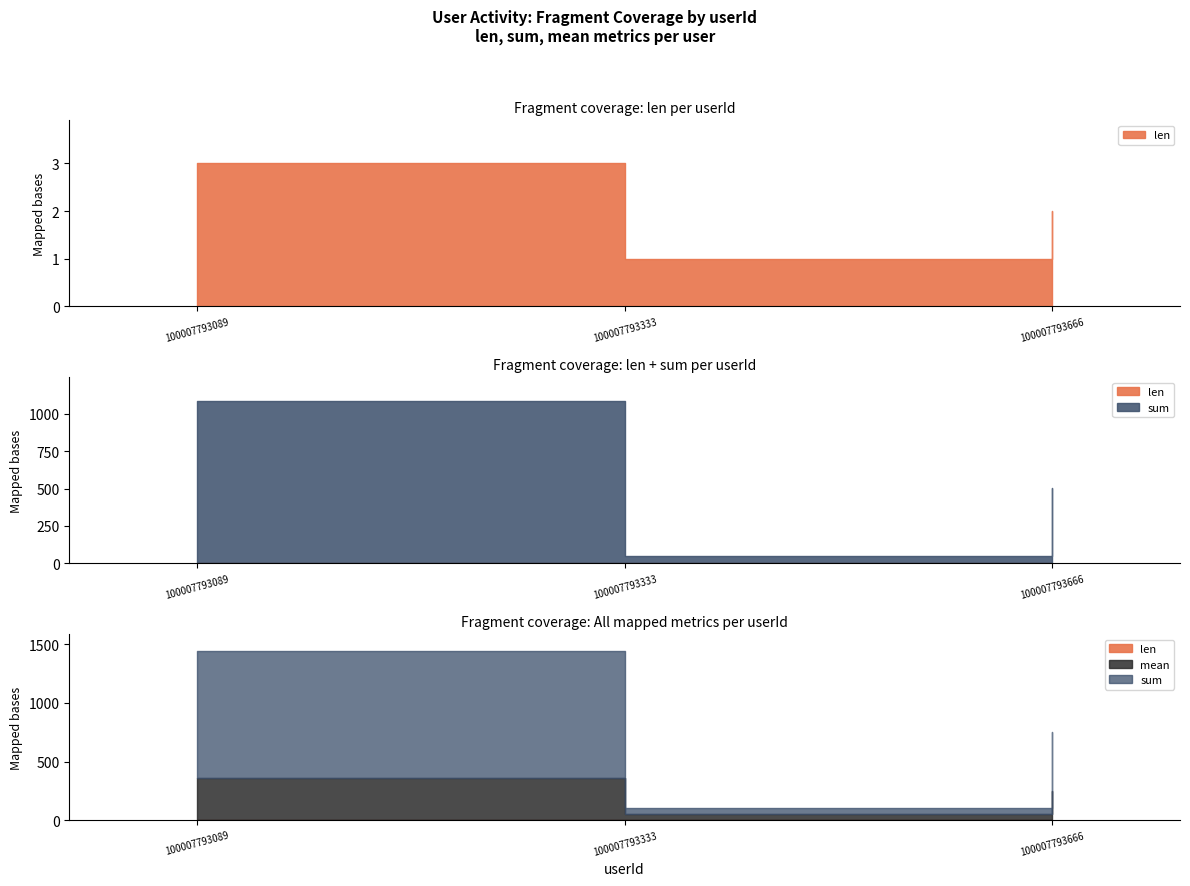

Which has a higher value, 100007793333 or 100007793666?

100007793666